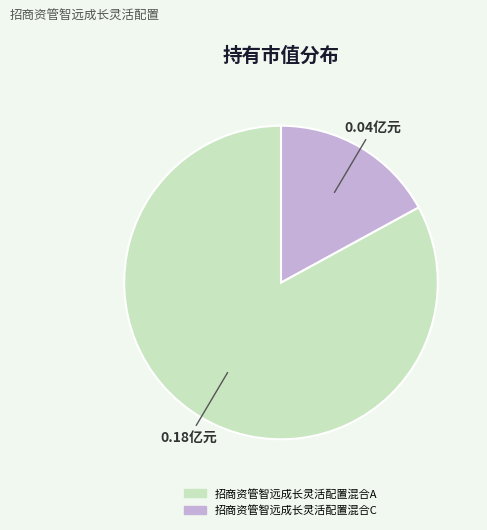

Which slice is the largest?

招商资管智远成长灵活配置混合A